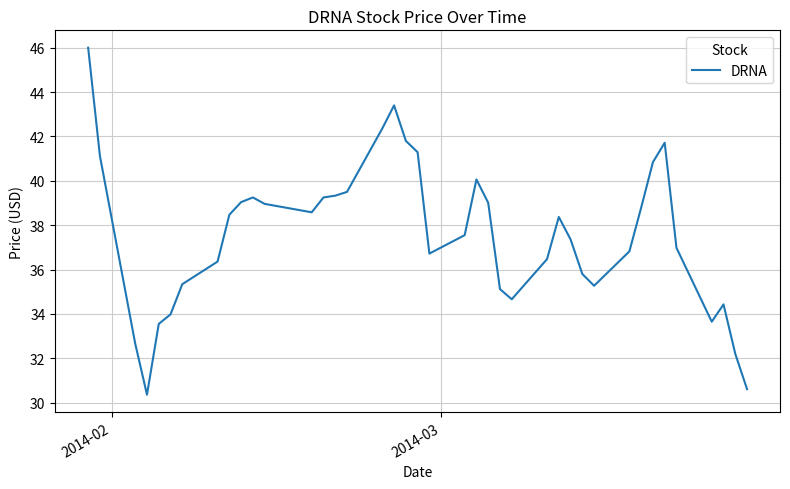

What is the minimum value shown in the chart?

30.4